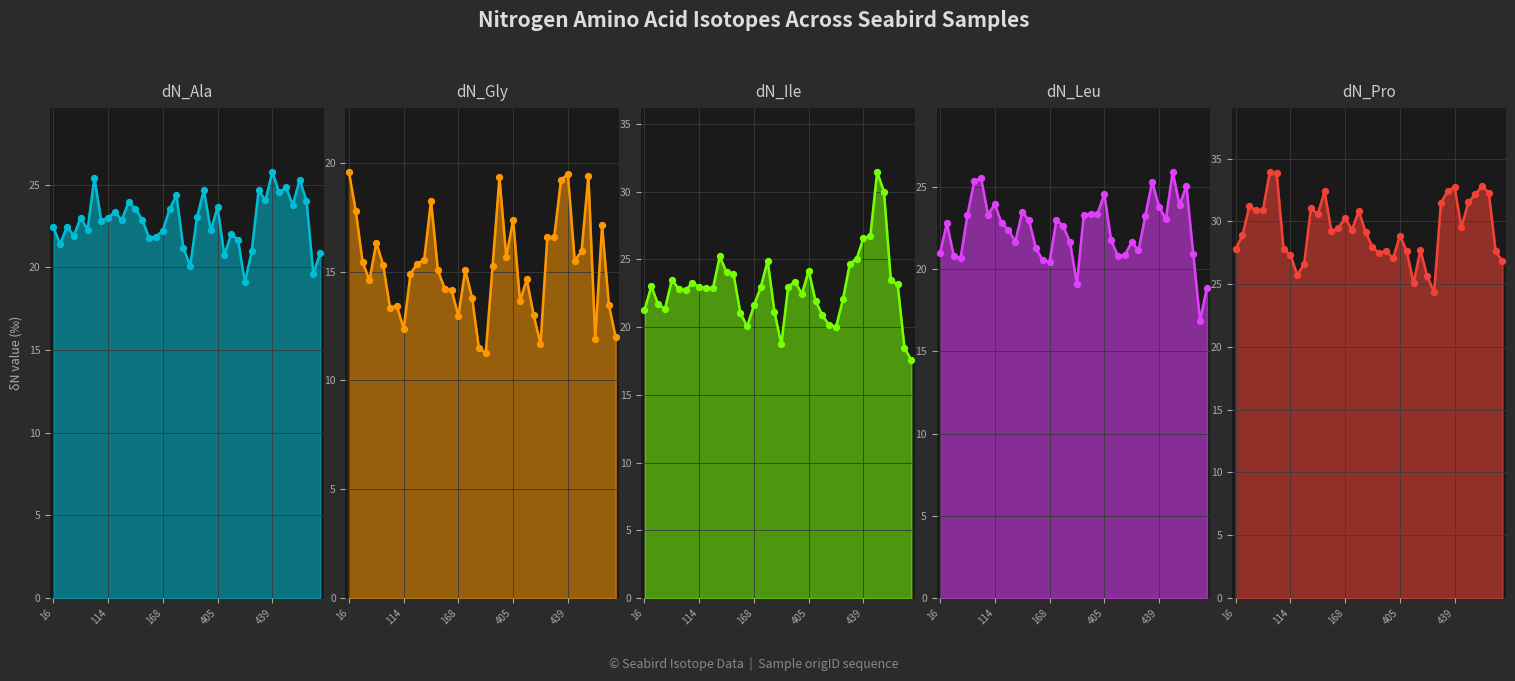

At how many categories does at least one series exceed 31?

12